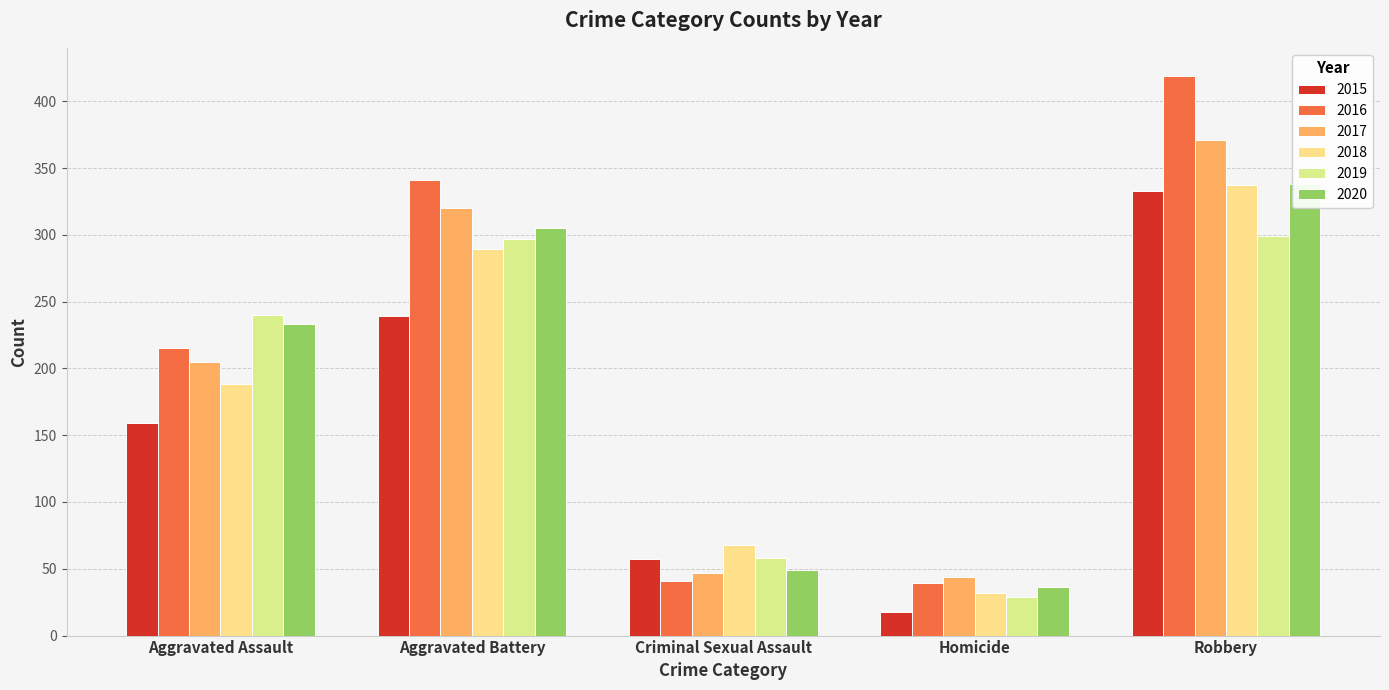

How many groups of bars are there?

5